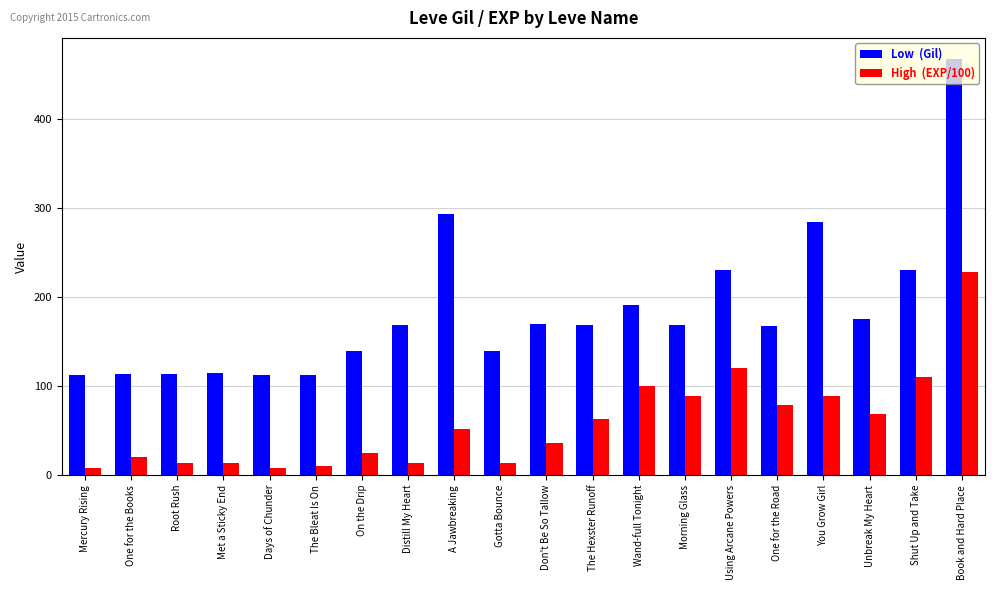

What is the greatest value displayed?

468.0